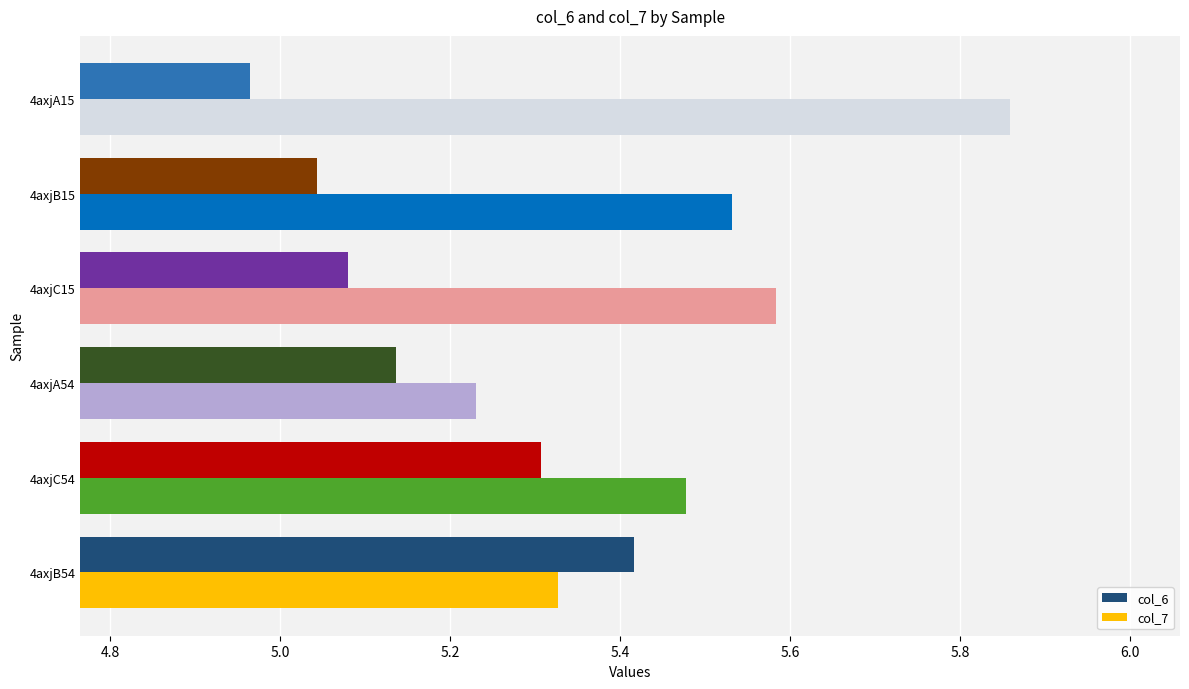

What is the sum of all col_7 values?

33.0